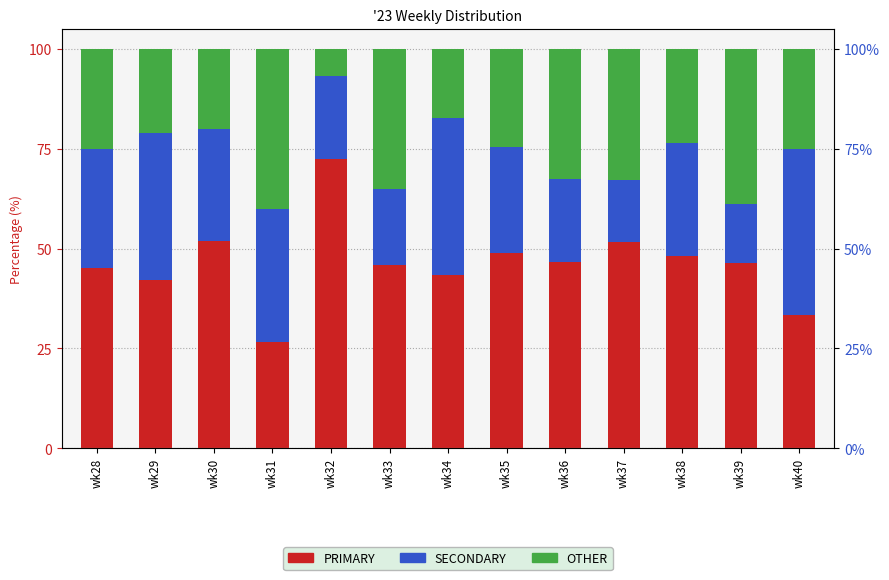

What is the total value across all series at wk39?

100.0